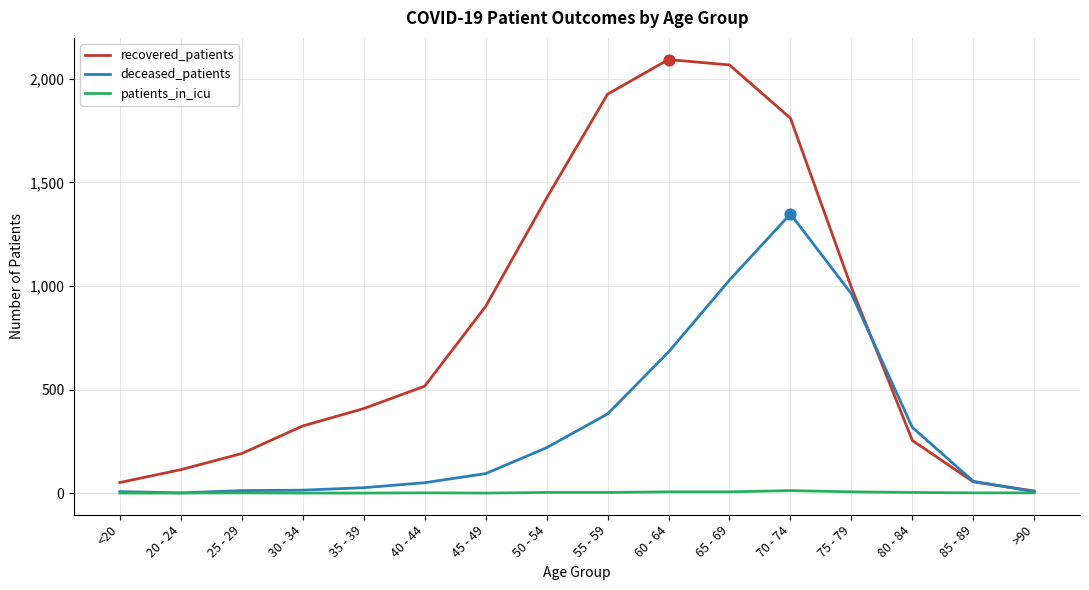

What are all the series names shown in the legend?

recovered_patients, deceased_patients, patients_in_icu